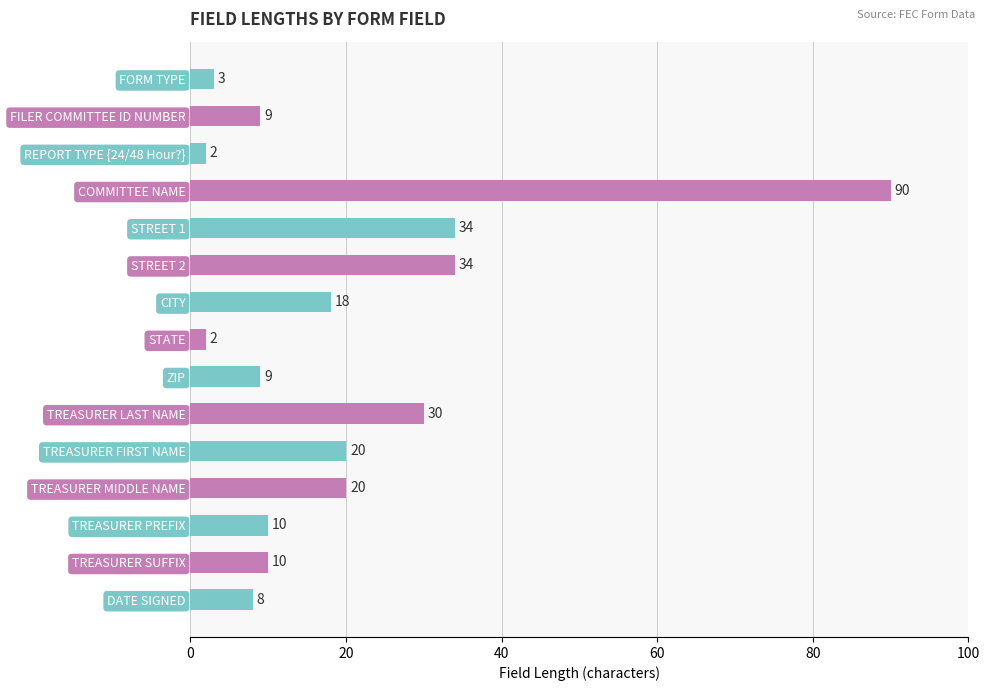

What is the difference between the values at TREASURER SUFFIX and COMMITTEE NAME?

80